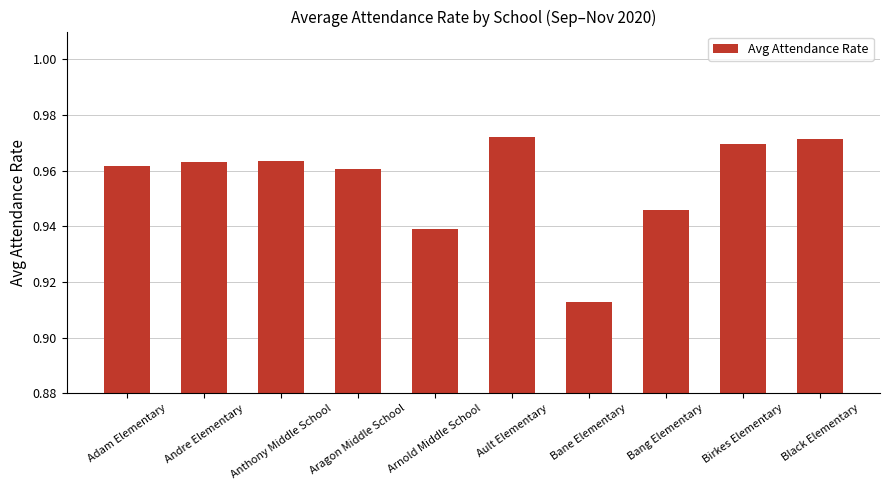

The chart shows a value of 0.5 at Bang Elementary. True or false?

False